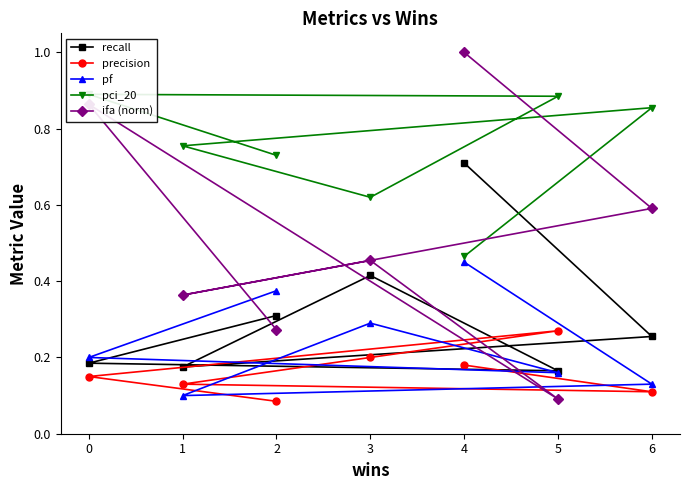

What is the difference between the maximum and minimum values in the pci_20 series?

0.4